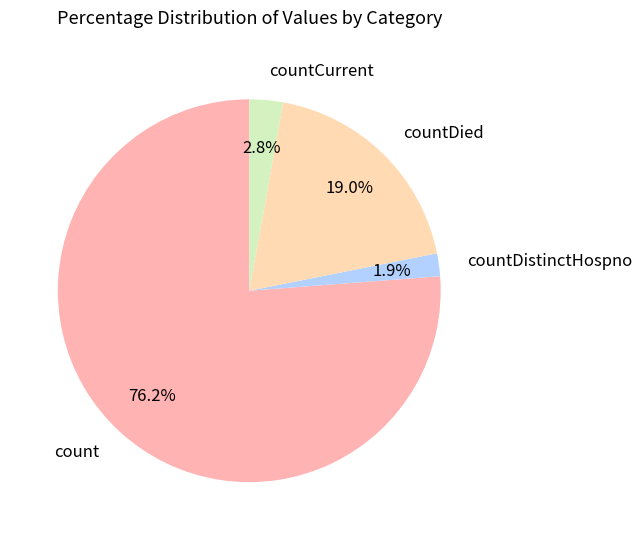

What is the smallest slice in the pie chart?

countDistinctHospno